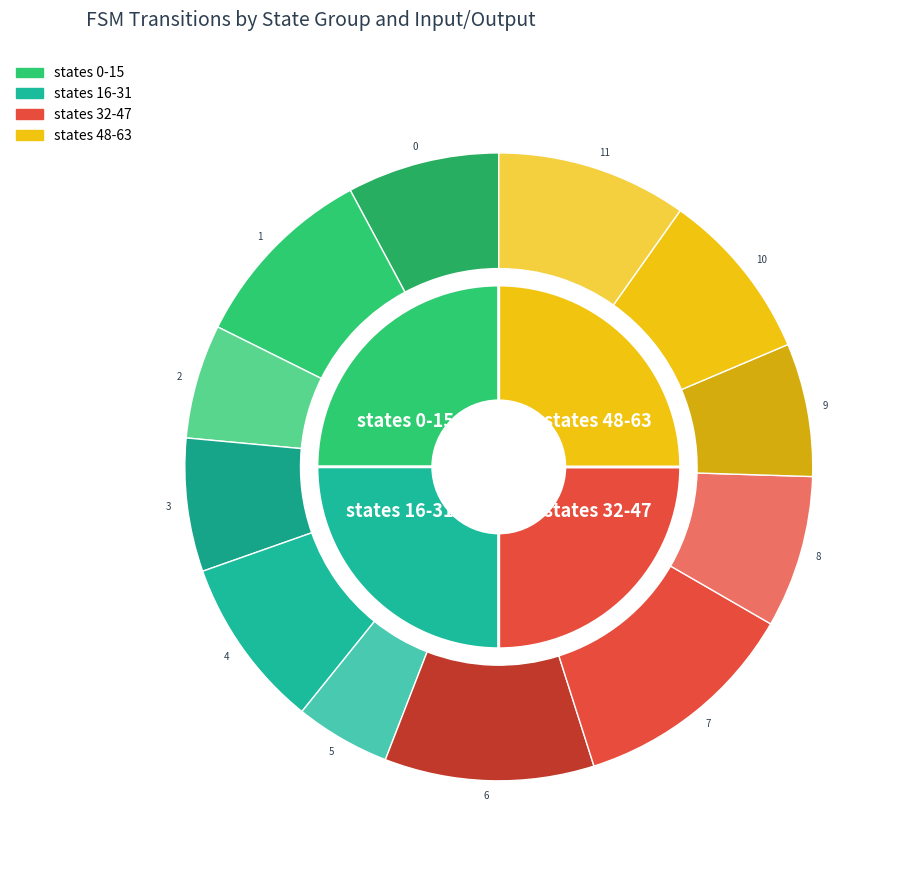

To the nearest percent, what is the difference between the 5 and 9 slice percentages?

3%